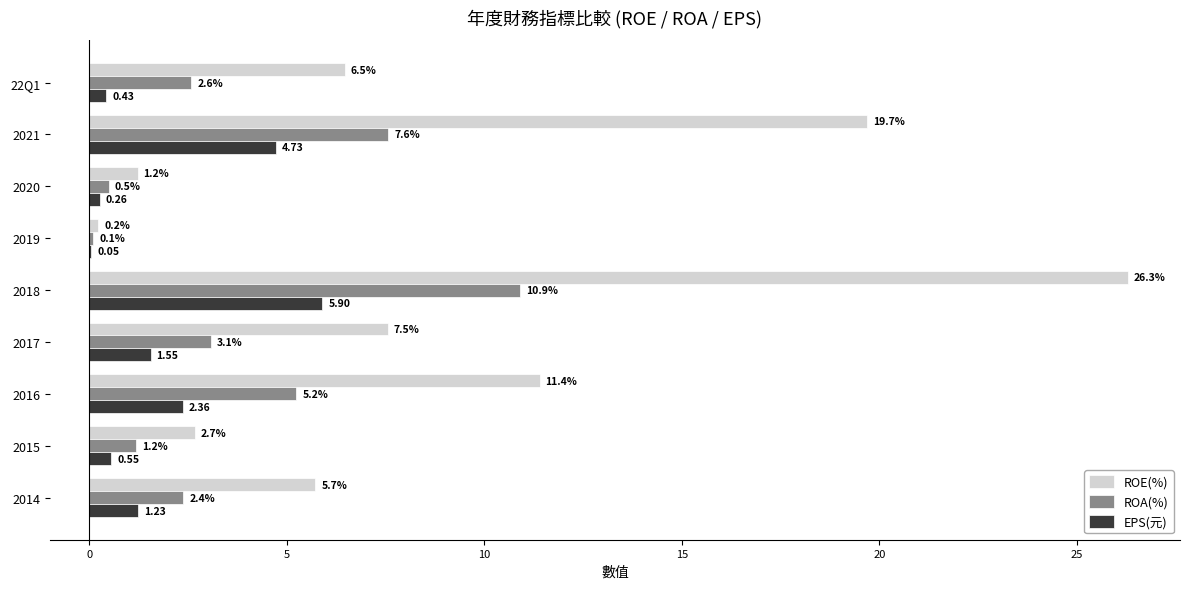

Which series changed the most between 2015 and 2014?

ROE(%)